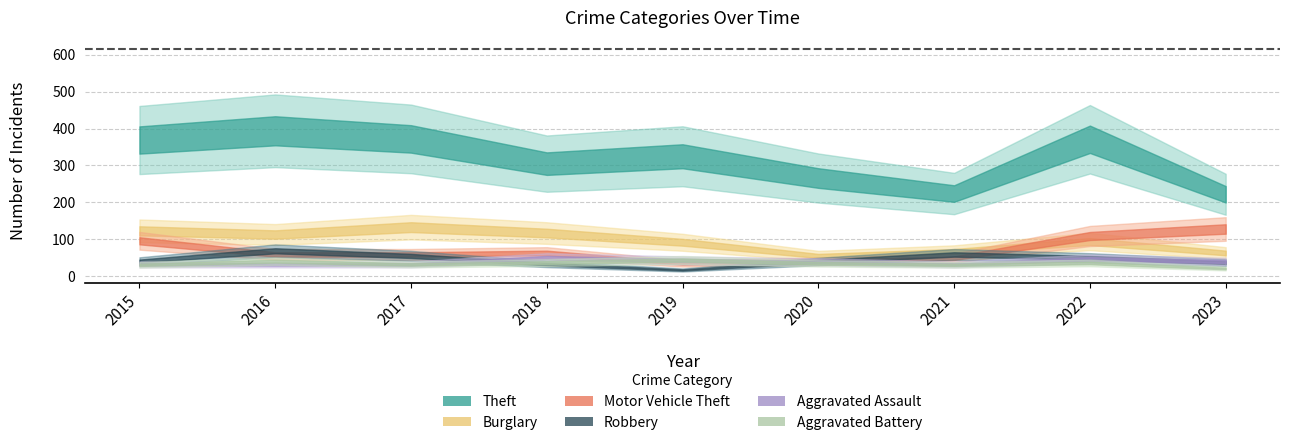

At which label does Motor Vehicle Theft reach its peak?

2023